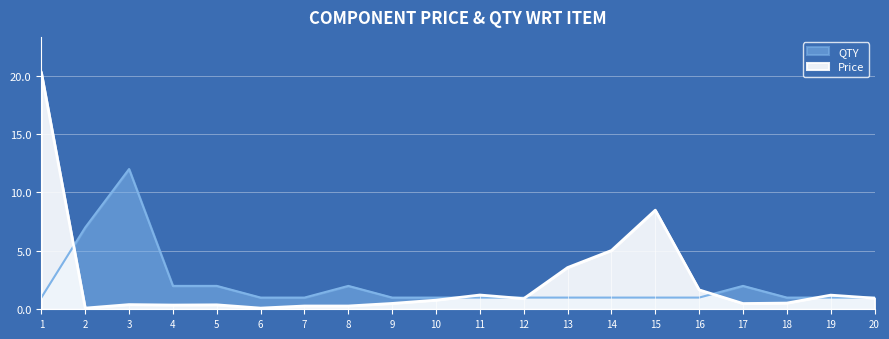

What are all the series names shown in the legend?

Price, QTY